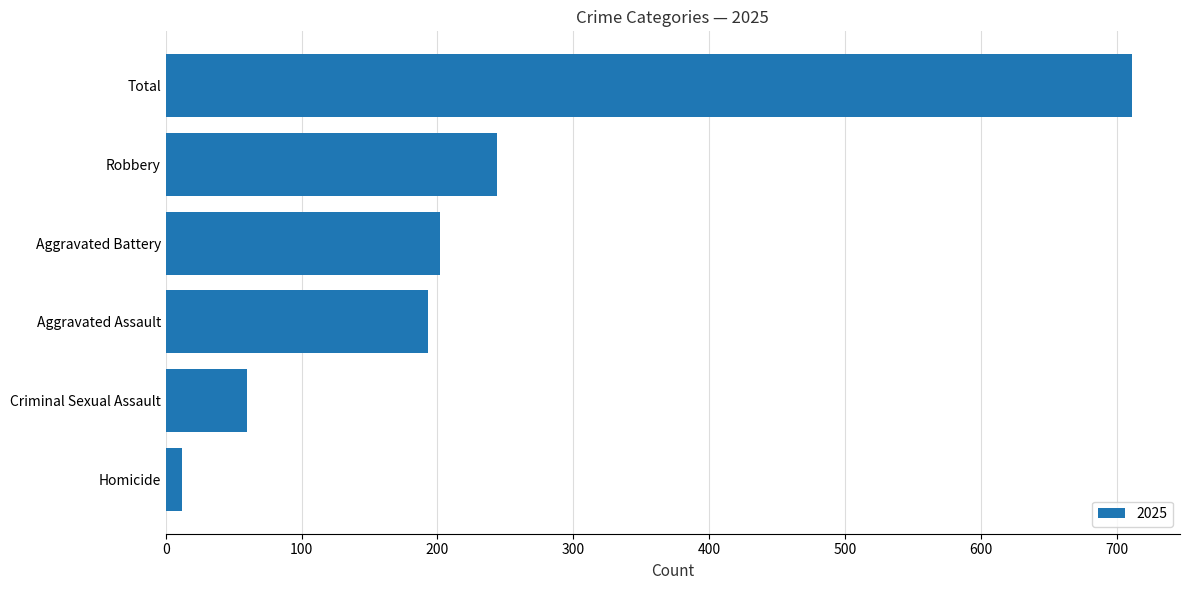

At which category does the chart reach its peak across all series?

Total